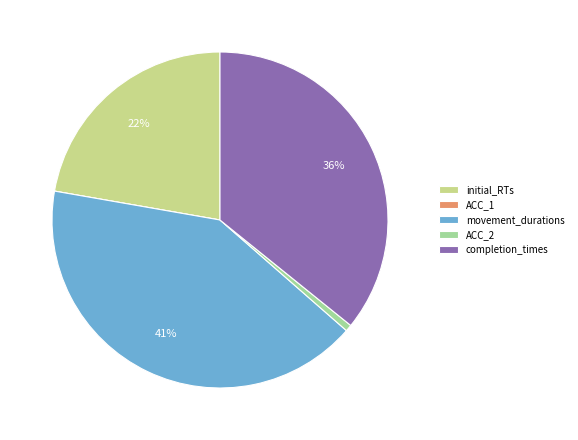

What is the largest slice in the pie chart?

movement_durations